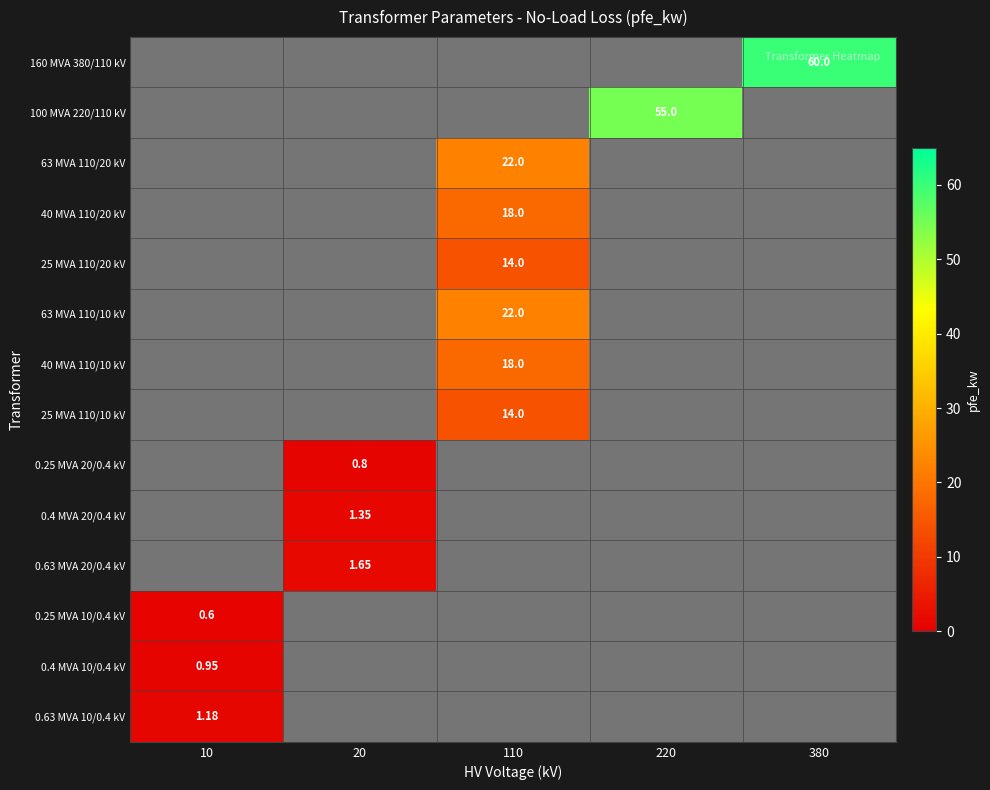

At which category does the chart reach its peak across all series?

380